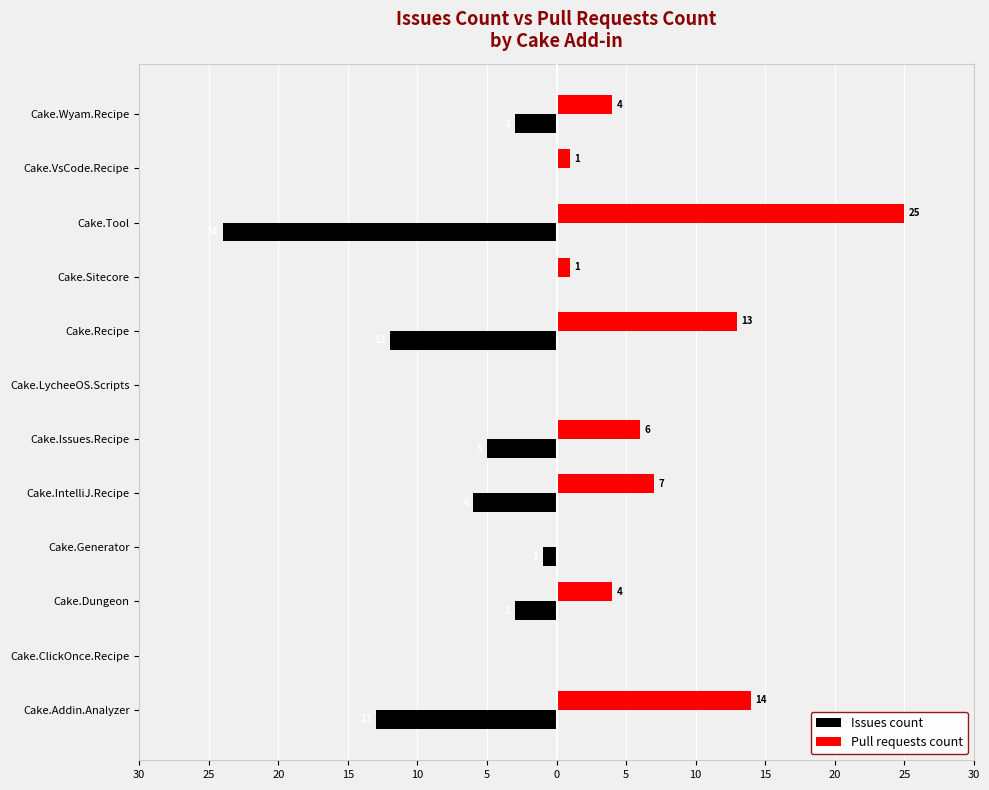

What are all the series names shown in the legend?

Issues count, Pull requests count